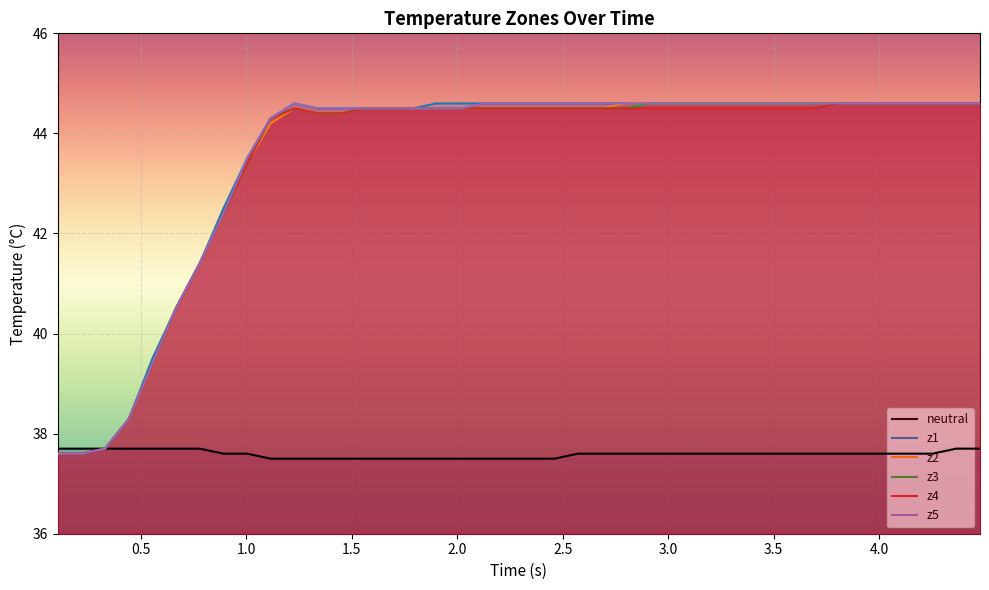

What is the maximum value shown in the chart?

44.6